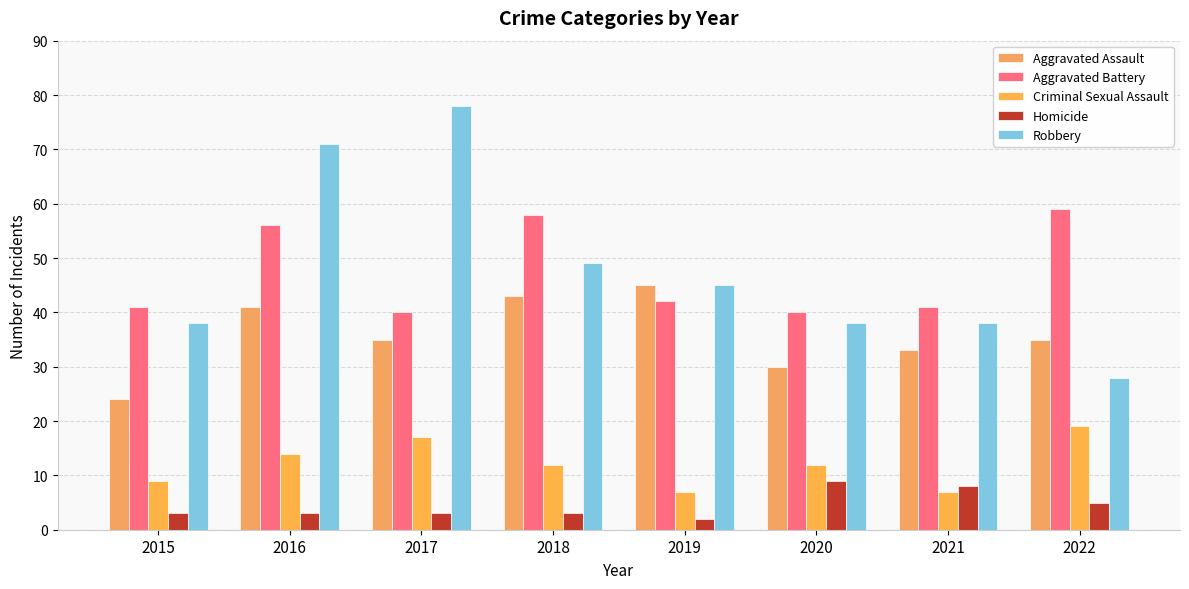

At which label does Aggravated Battery first exceed 42?

2016